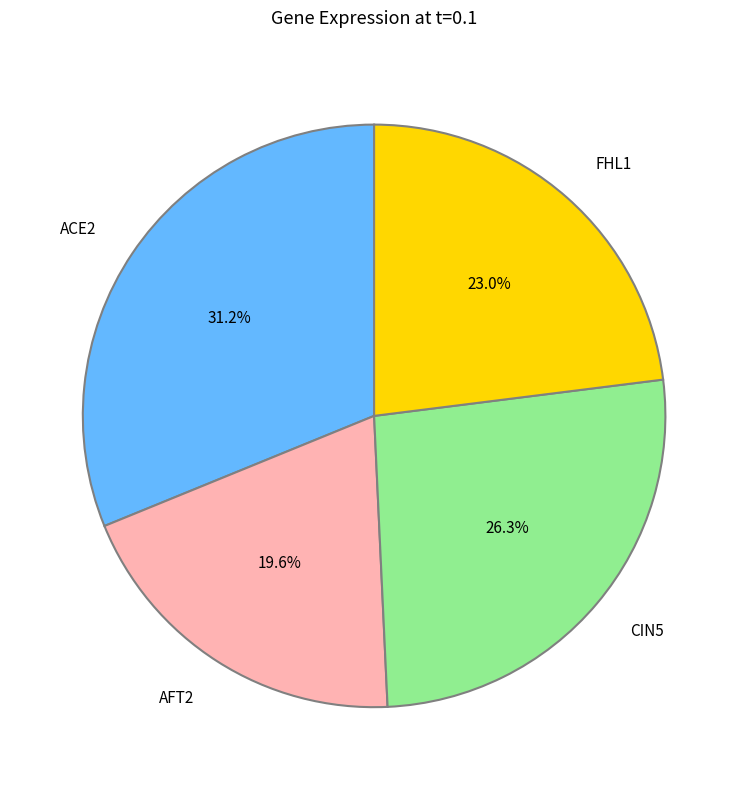

Does any single category account for the majority?

No